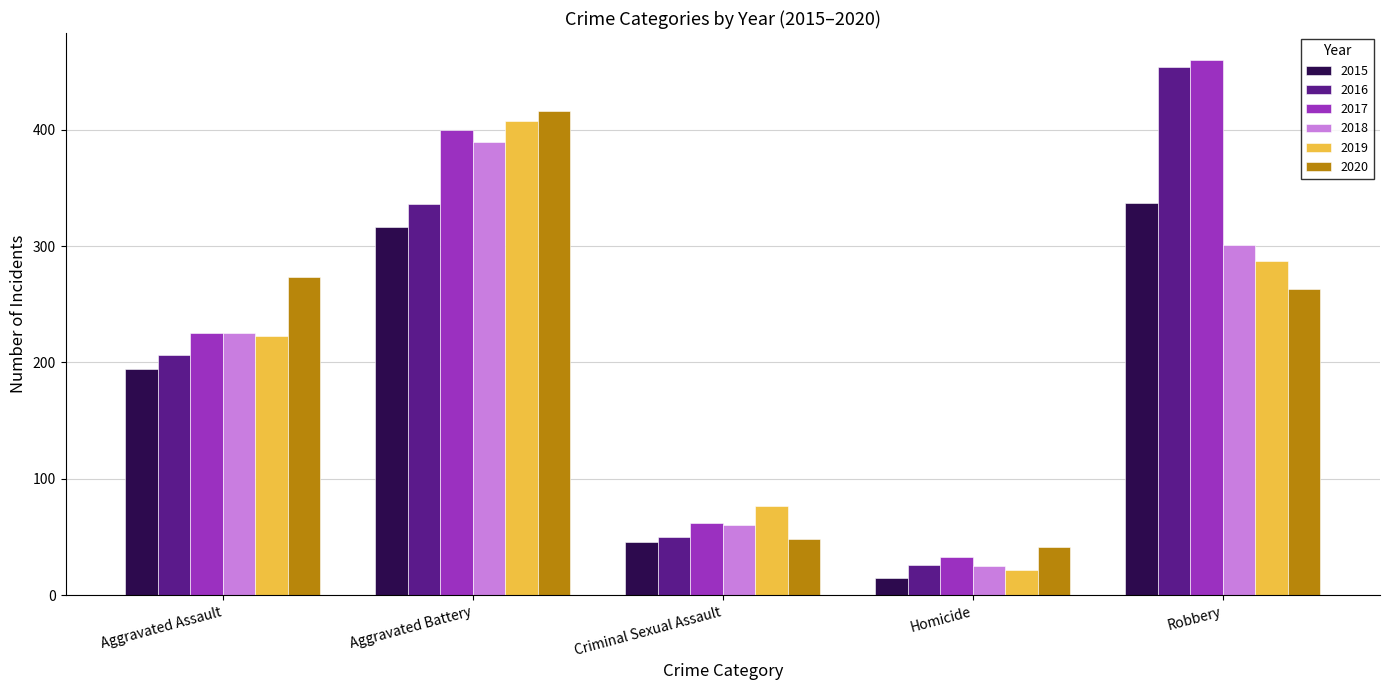

What is the sum of all 2020 values?

1041